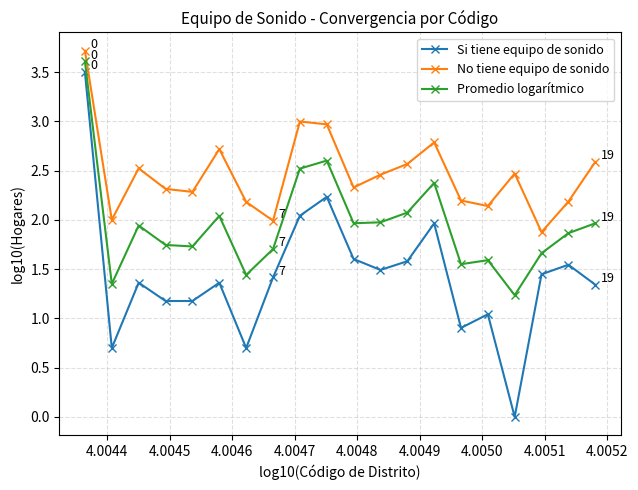

True or false: Si tiene equipo de sonido and No tiene equipo de sonido cross at least once.

False